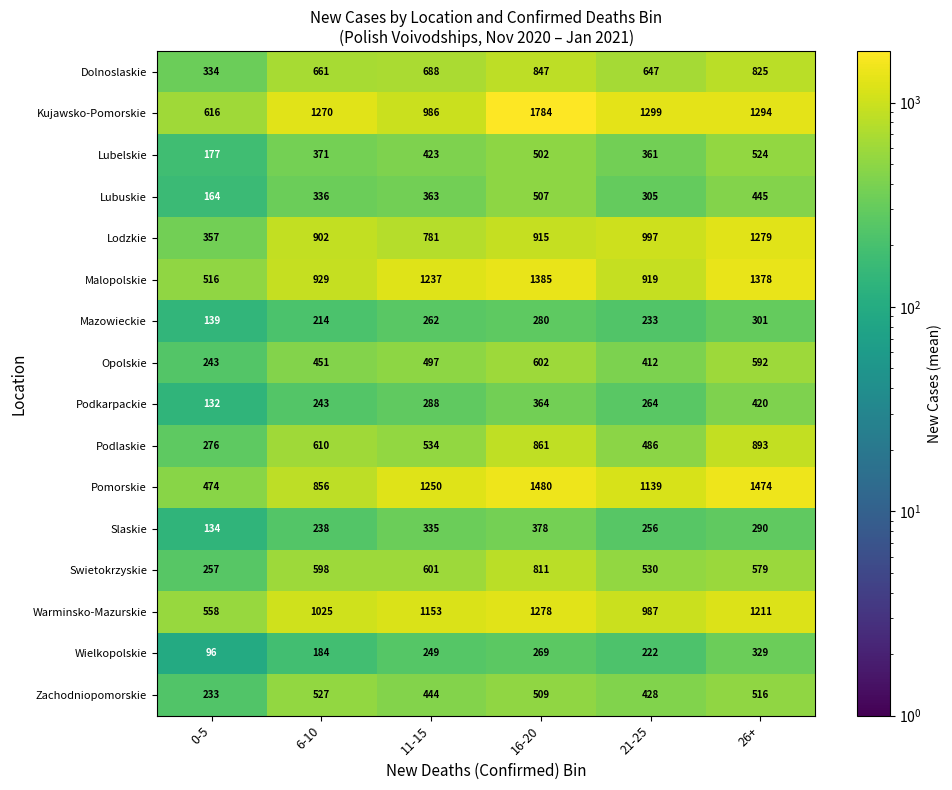

True or false: Opolskie has a value of 243 at 0-5.

True